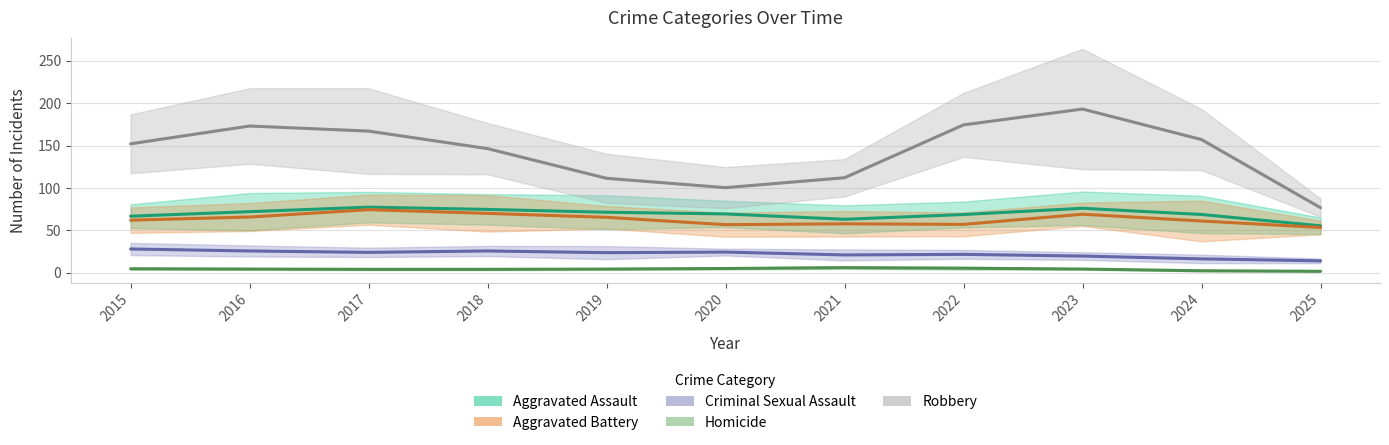

What is the sum of the Criminal Sexual Assault values at 2020 and 2019?

47